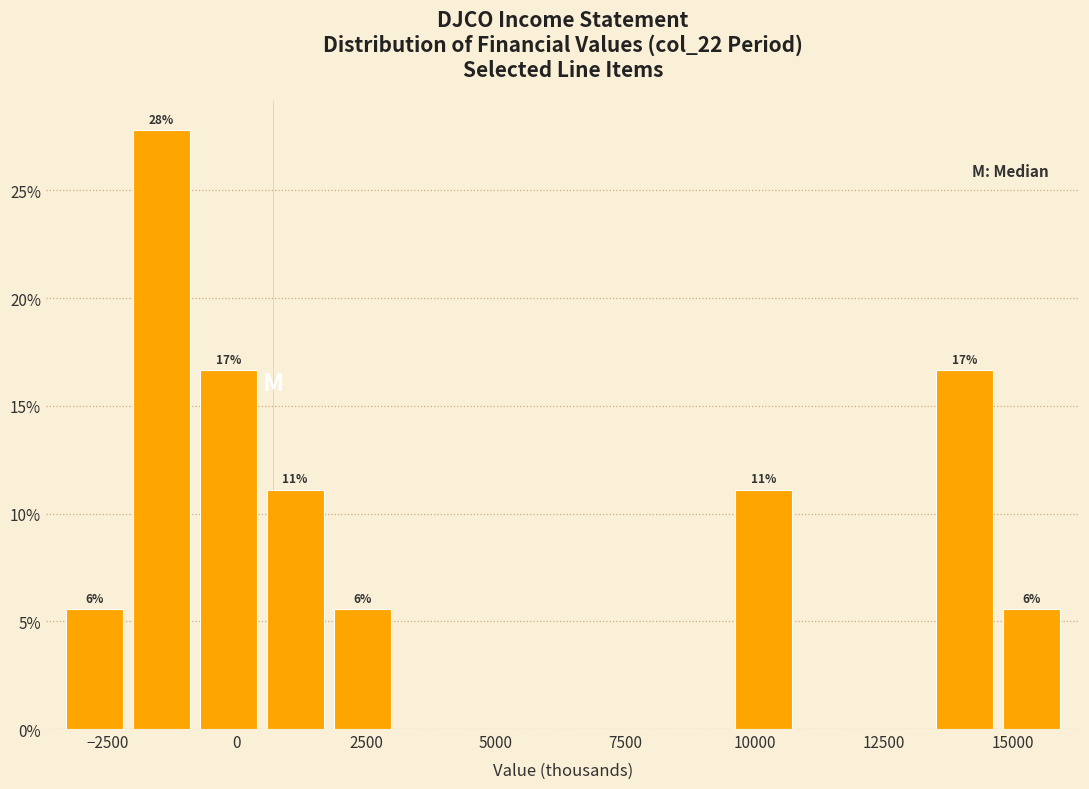

Read against the x-axis, roughly where is the centre of the tallest bar?

-1500